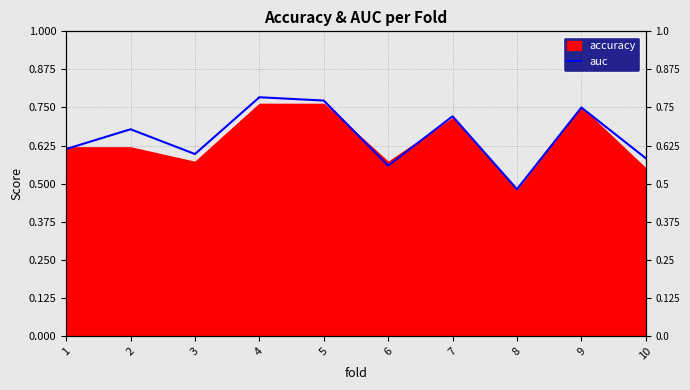

What is the smallest value displayed?

0.5